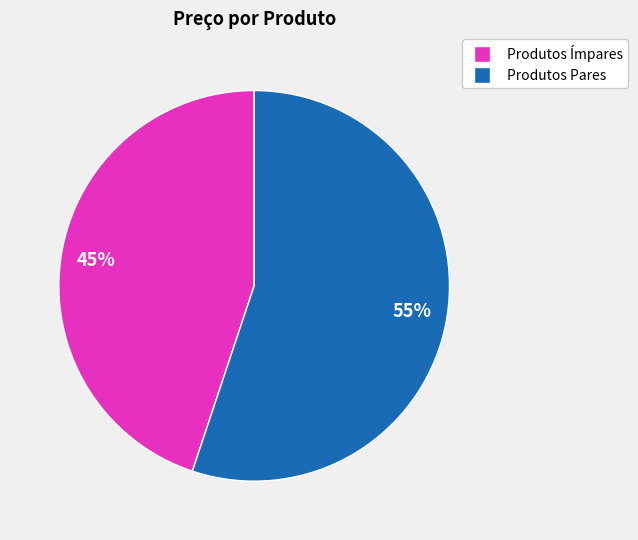

To the nearest percent, what is the average slice percentage?

50%